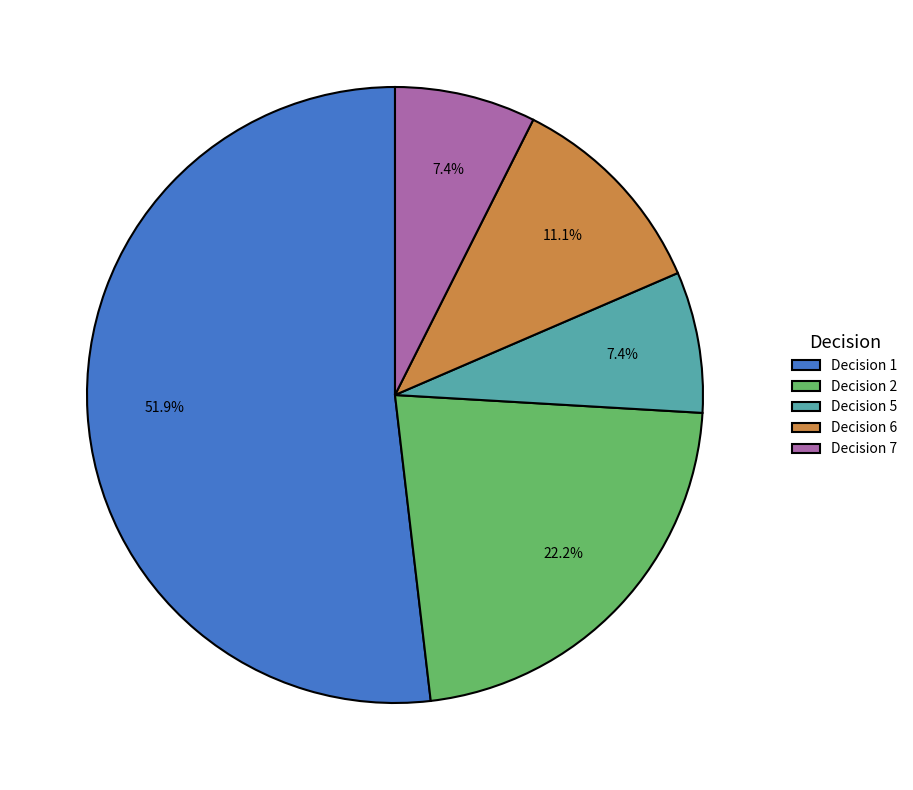

Which has a higher value, Decision 5 or Decision 6?

Decision 6